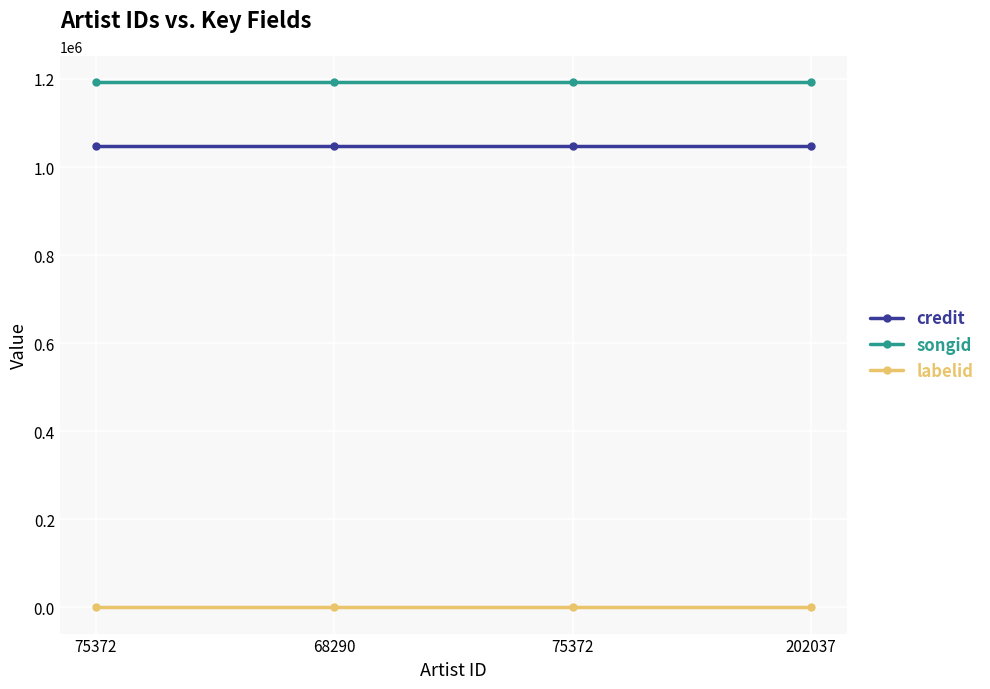

Count the number of categories in the chart.

4